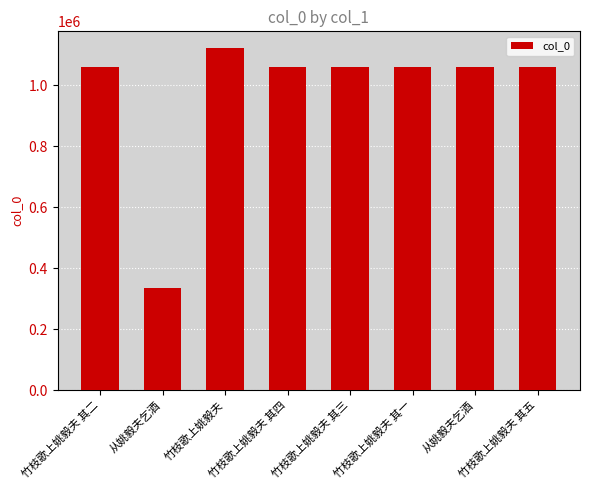

What is the sum of the values at 竹枝歌上姚毅夫 其一 and 竹枝歌上姚毅夫 其二?

2120151